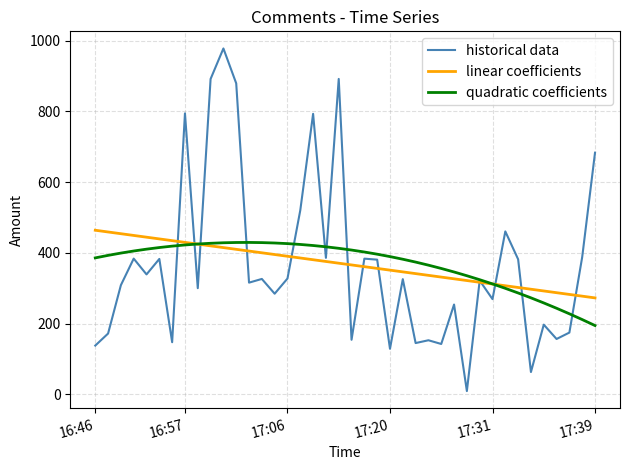

What is the lowest value of the linear coefficients series?

272.7